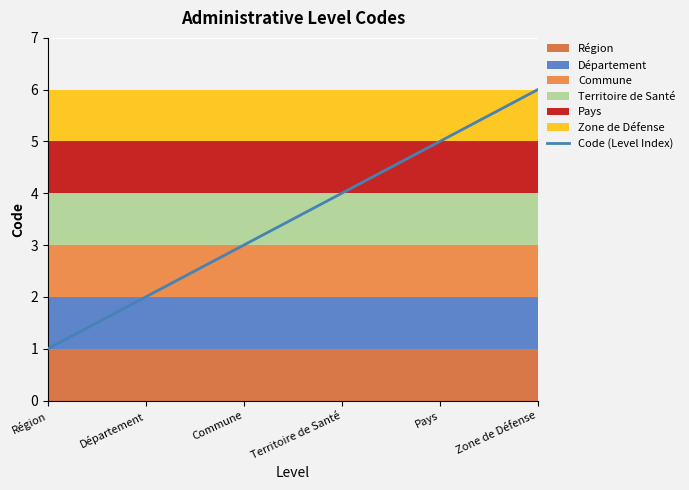

True or false: the data shows 5 at Pays.

True